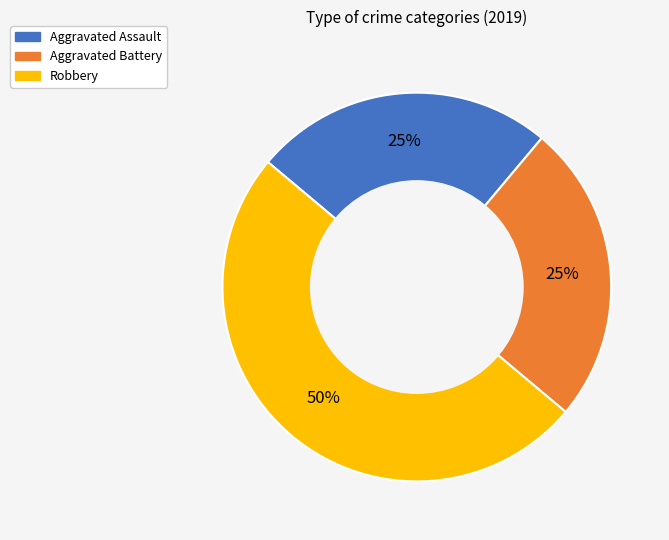

To the nearest percent, what is the difference between the Aggravated Battery and Robbery slice percentages?

25%